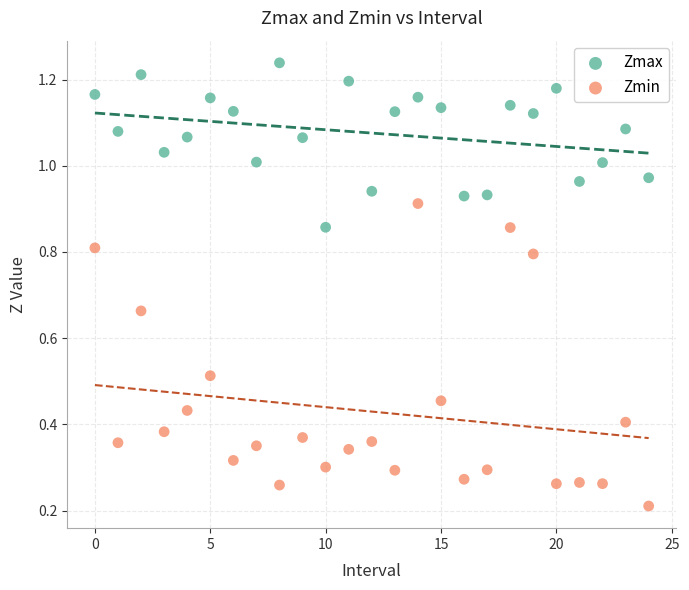

Which series contains the lowest Y value?

Zmin